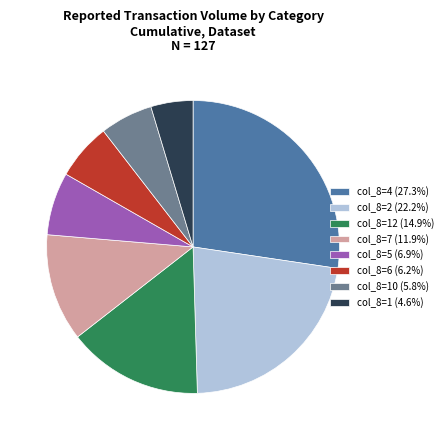

Is there any slice that represents more than half of the pie?

No